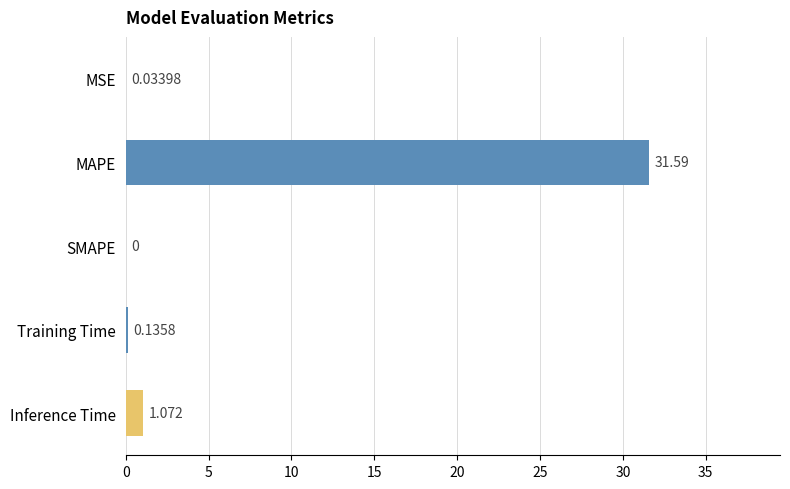

What is the average value?

6.6